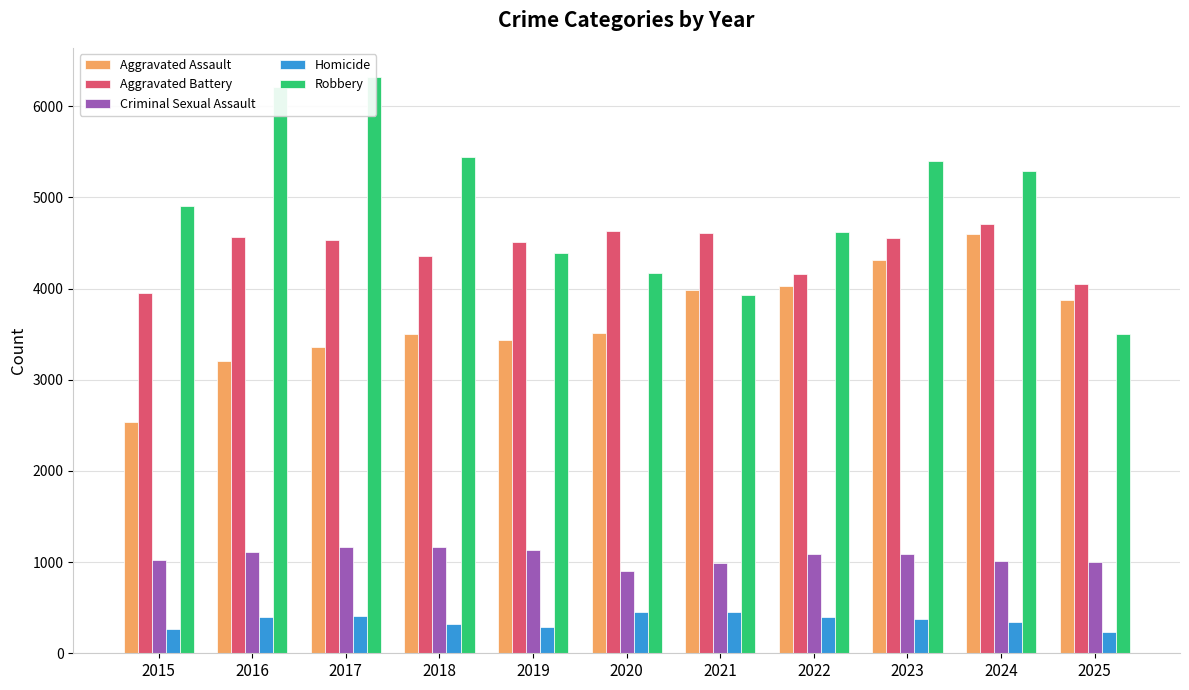

At how many categories does at least one series exceed 6207?

1